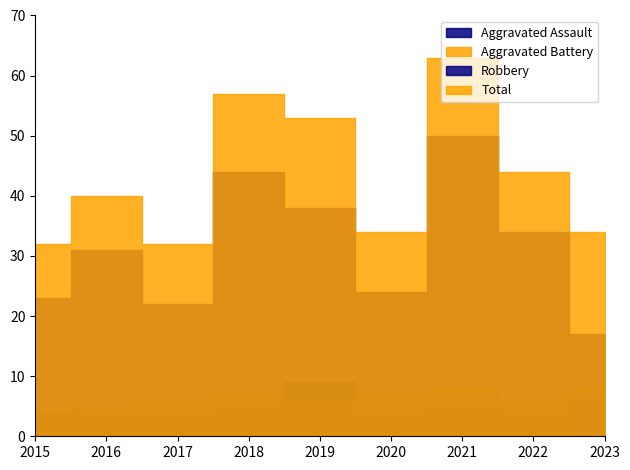

What are all the series names shown in the legend?

Aggravated Assault, Aggravated Battery, Robbery, Total